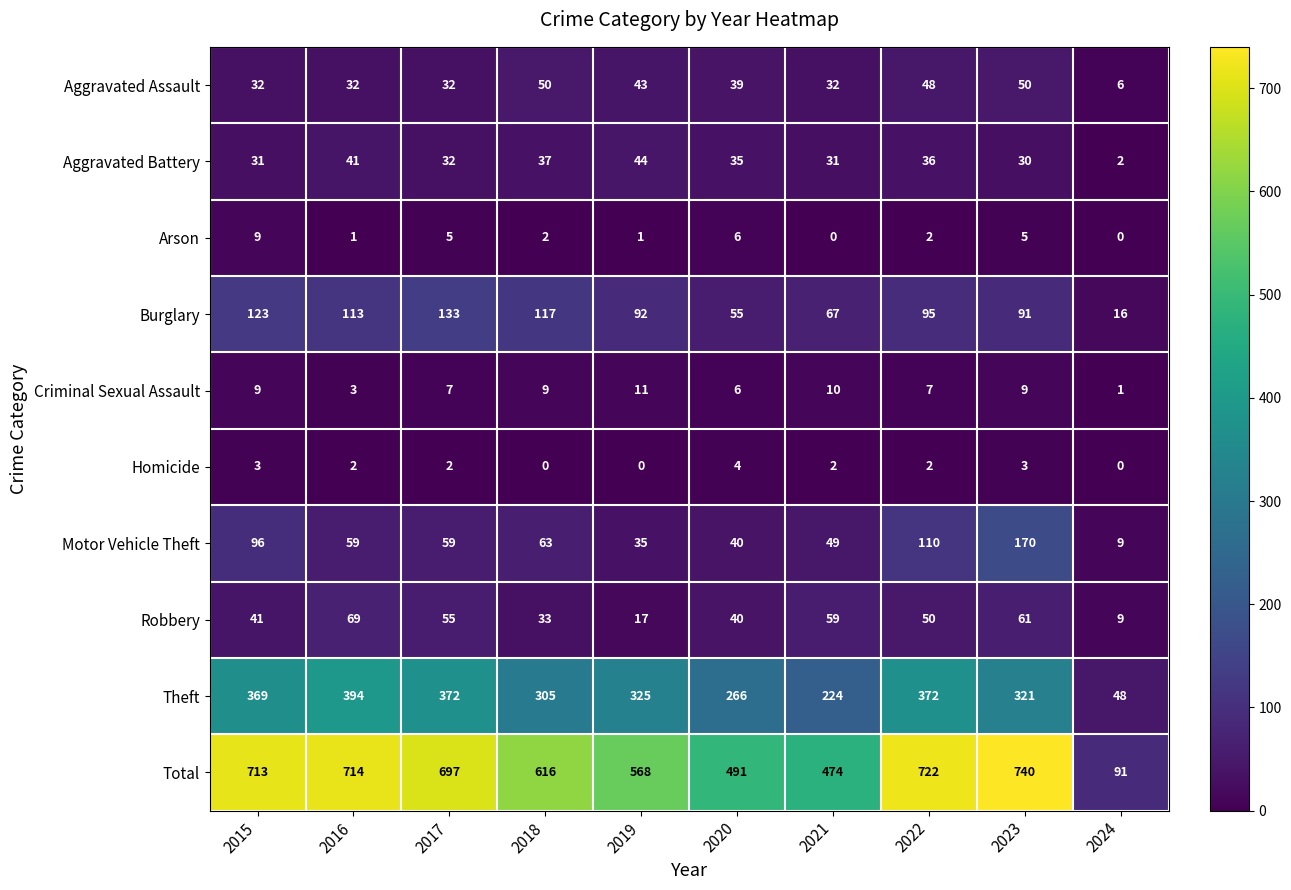

How many data points does each series have?

10